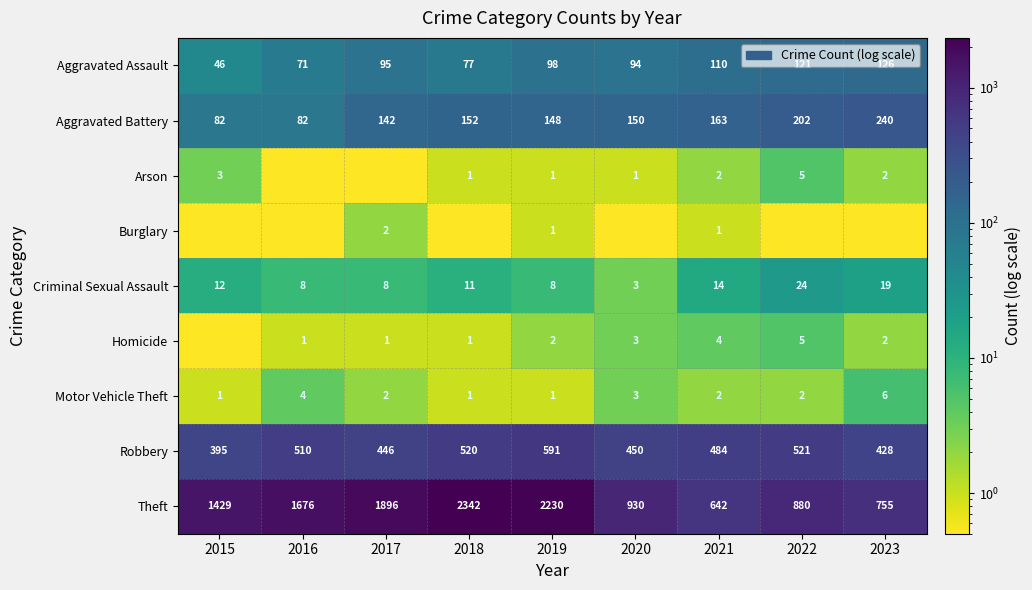

Is the value of Robbery at 2015 greater than the value of Arson at 2015?

Yes